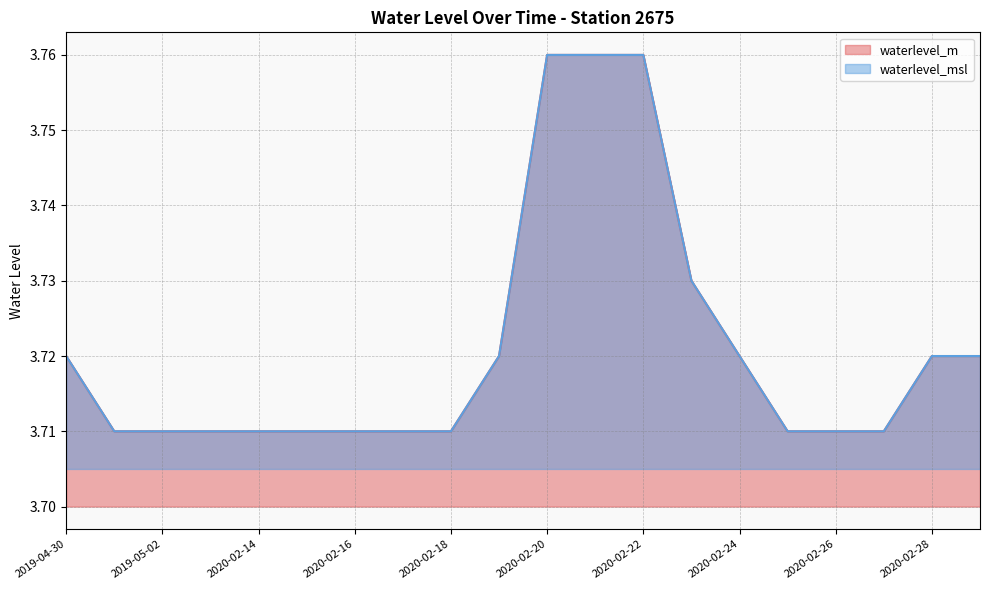

Reading right to left, what are all the values shown in this chart?

waterlevel_m: 2020-02-29=3.7	2020-02-28=3.7	2020-02-27=3.7	2020-02-26=3.7	2020-02-25=3.7	2020-02-24=3.7	2020-02-23=3.7	2020-02-22=3.8	2020-02-21=3.8	2020-02-20=3.8	2020-02-19=3.7	2020-02-18=3.7	2020-02-17=3.7	2020-02-16=3.7	2020-02-15=3.7	2020-02-14=3.7	2020-02-13=3.7	2019-05-02=3.7	2019-05-01=3.7	2019-04-30=3.7
waterlevel_msl: 2020-02-29=3.7	2020-02-28=3.7	2020-02-27=3.7	2020-02-26=3.7	2020-02-25=3.7	2020-02-24=3.7	2020-02-23=3.7	2020-02-22=3.8	2020-02-21=3.8	2020-02-20=3.8	2020-02-19=3.7	2020-02-18=3.7	2020-02-17=3.7	2020-02-16=3.7	2020-02-15=3.7	2020-02-14=3.7	2020-02-13=3.7	2019-05-02=3.7	2019-05-01=3.7	2019-04-30=3.7